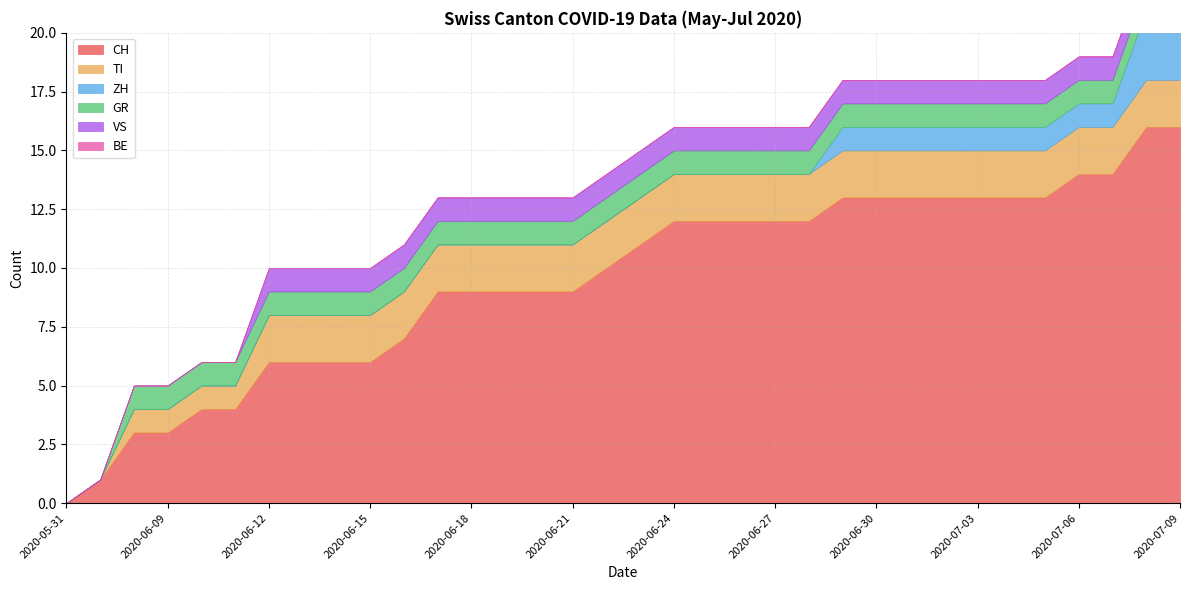

Reading right to left, extract all data points from this chart.

CH: 16	16	14	14	13	13	13	13	13	13	13	12	12	12	12	12	11	10	9	9	9	9	9	7	6	6	6	6	4	4	3	3	1	0
TI: 2	2	2	2	2	2	2	2	2	2	2	2	2	2	2	2	2	2	2	2	2	2	2	2	2	2	2	2	1	1	1	1	0	0
ZH: 3	3	1	1	1	1	1	1	1	1	1	0	0	0	0	0	0	0	0	0	0	0	0	0	0	0	0	0	0	0	0	0	0	0
GR: 1	1	1	1	1	1	1	1	1	1	1	1	1	1	1	1	1	1	1	1	1	1	1	1	1	1	1	1	1	1	1	1	0	0
VS: 1	1	1	1	1	1	1	1	1	1	1	1	1	1	1	1	1	1	1	1	1	1	1	1	1	1	1	1	0	0	0	0	0	0
BE: 0	0	0	0	0	0	0	0	0	0	0	0	0	0	0	0	0	0	0	0	0	0	0	0	0	0	0	0	0	0	0	0	0	0